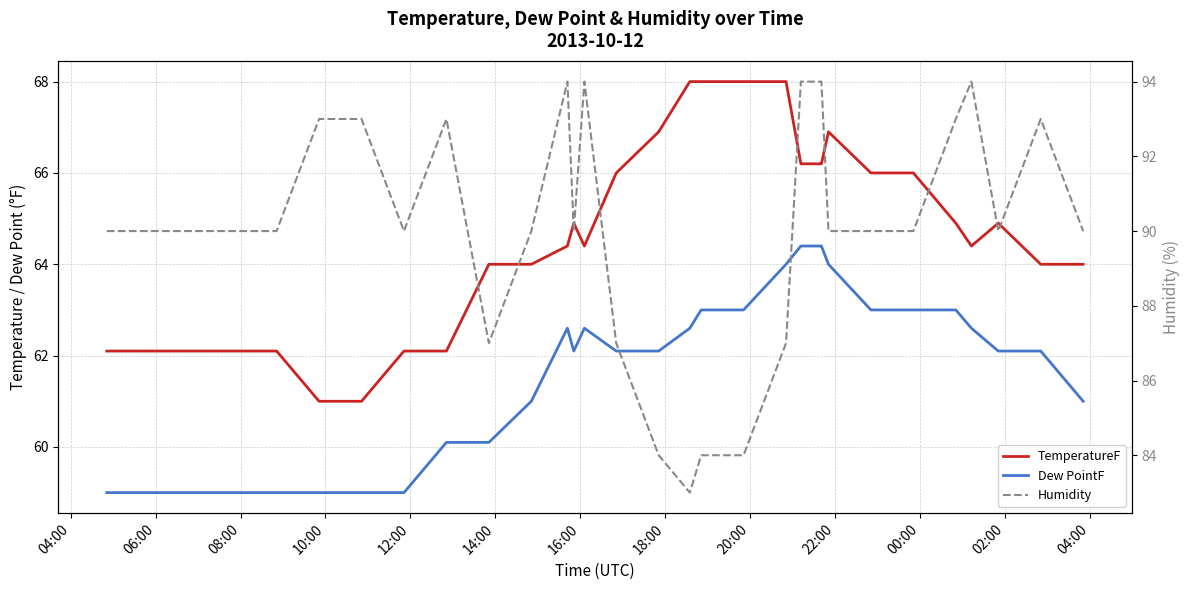

How many interior local peaks does the TemperatureF series have?

3